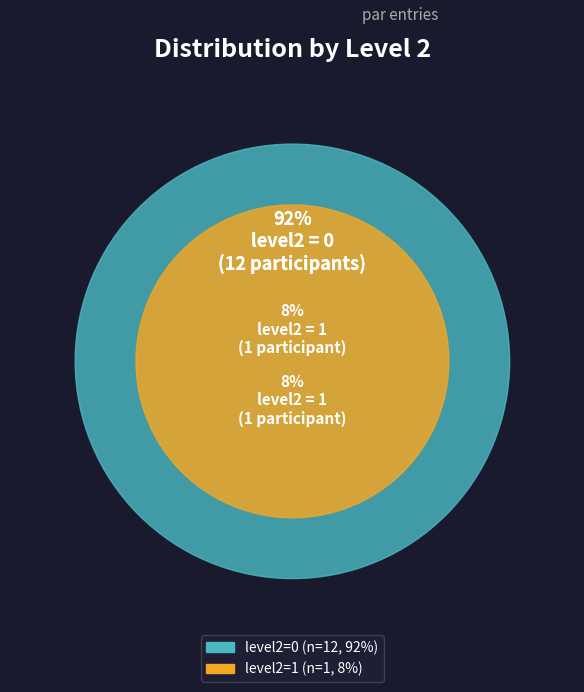

To the nearest percent, what is the difference between the largest and smallest slice percentages?

85%